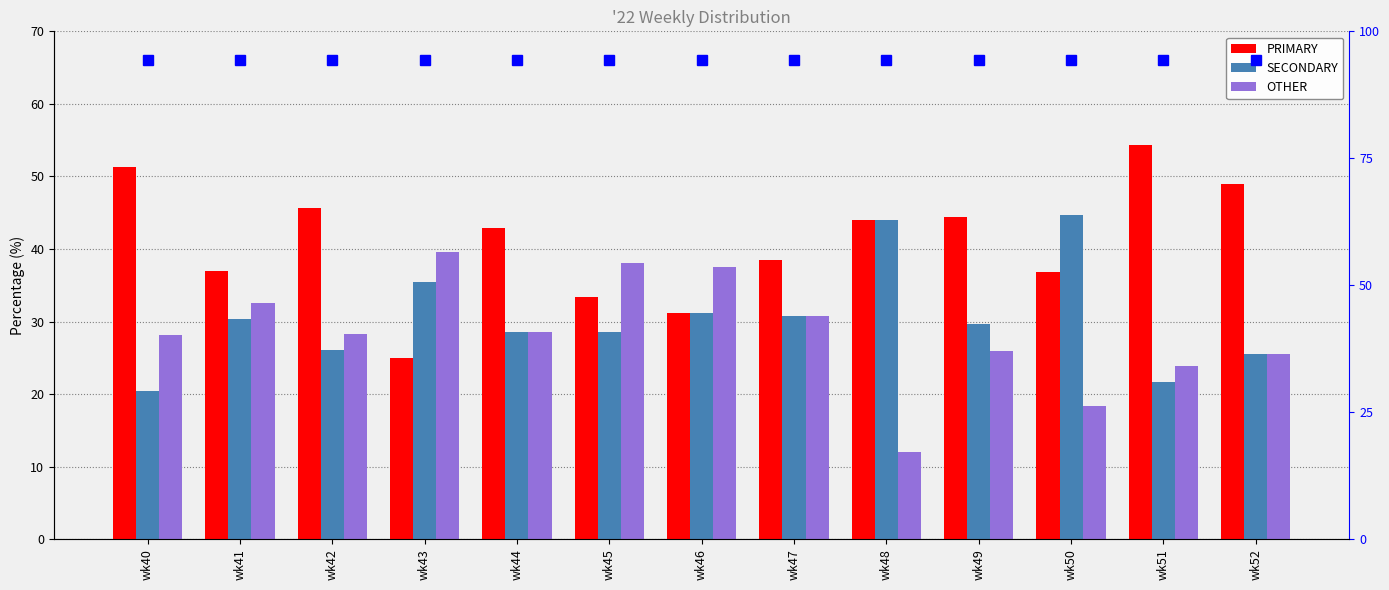

What are all the series names shown in the legend?

PRIMARY, SECONDARY, OTHER